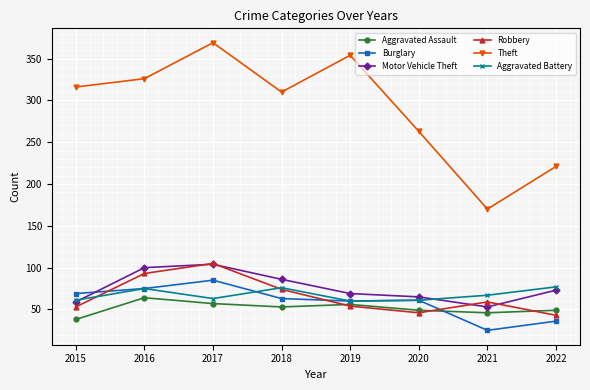

At which label does Burglary first exceed 63?

2015